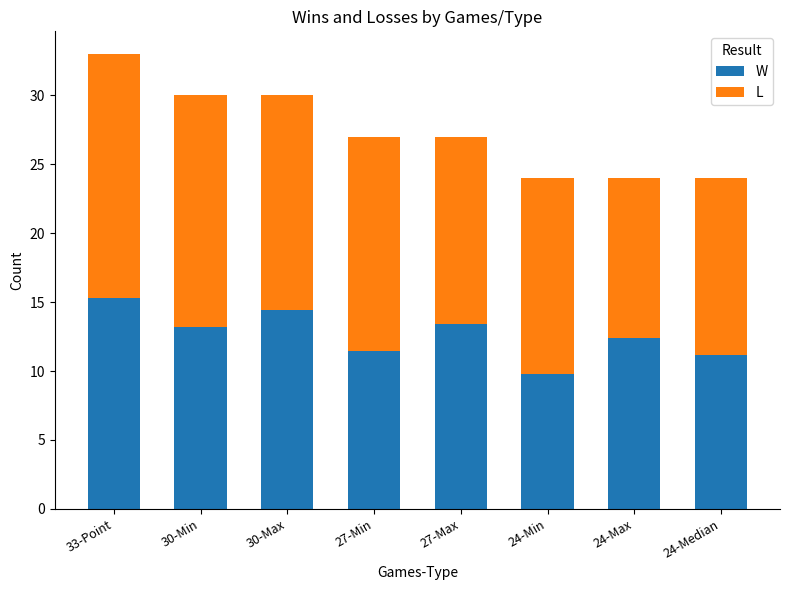

Read the W value at 24-Median.

11.2